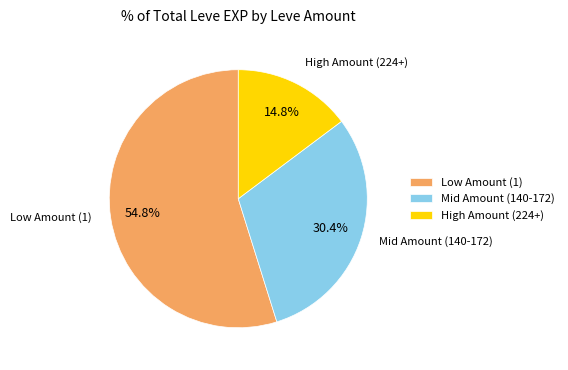

Which slice represents more than half of the pie?

Low Amount (1)